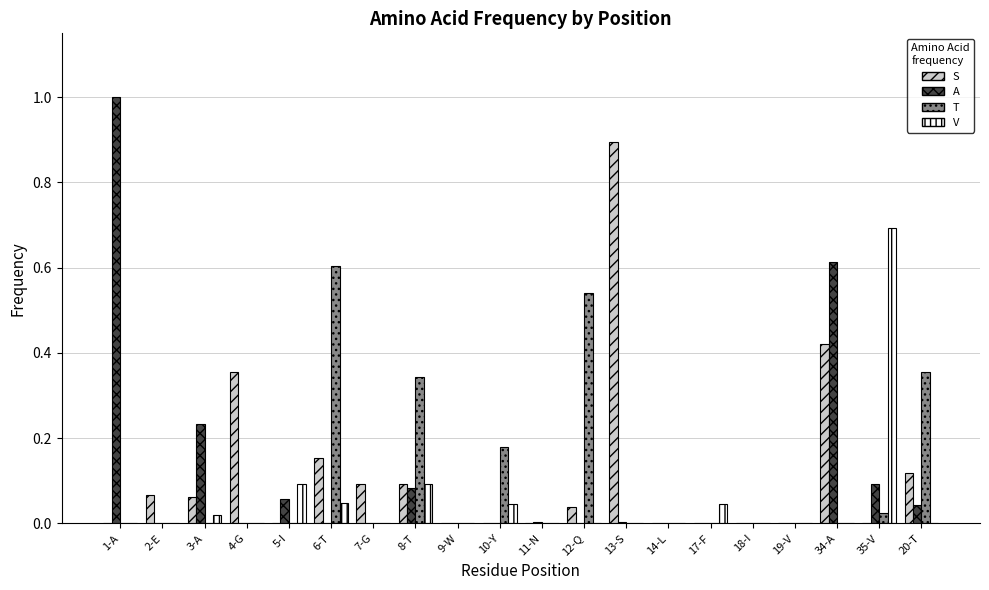

Is the value of A at 1-A greater than the value of S at 1-A?

Yes